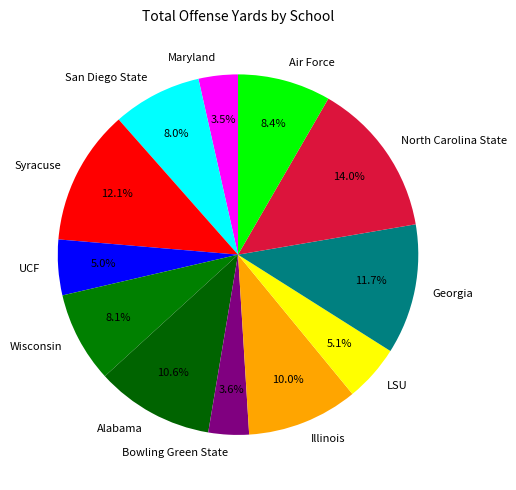

What percentage is NOT represented by LSU?

94.9%